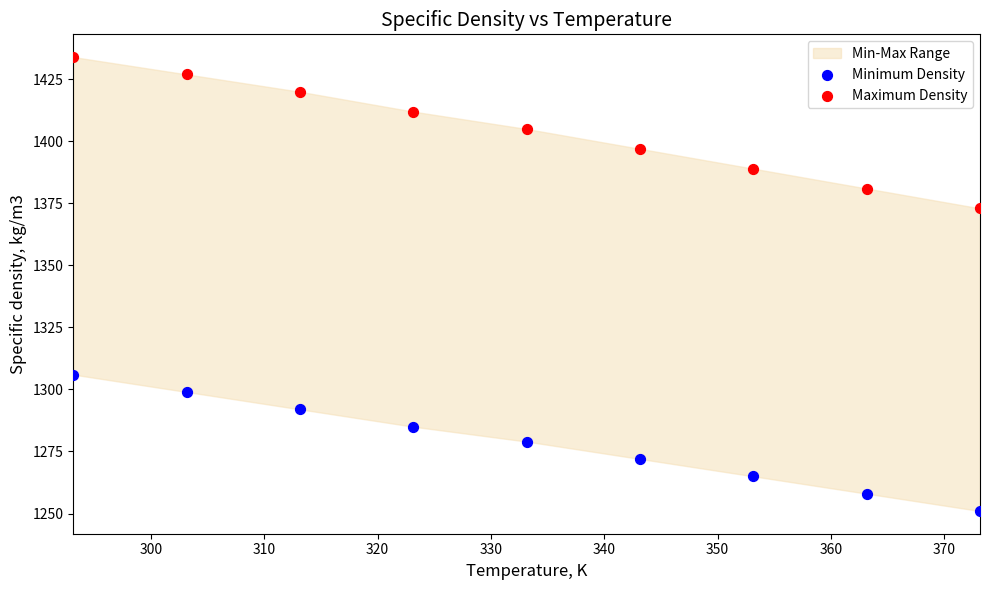

Across all series, what Y value is closest to 1342?

1373